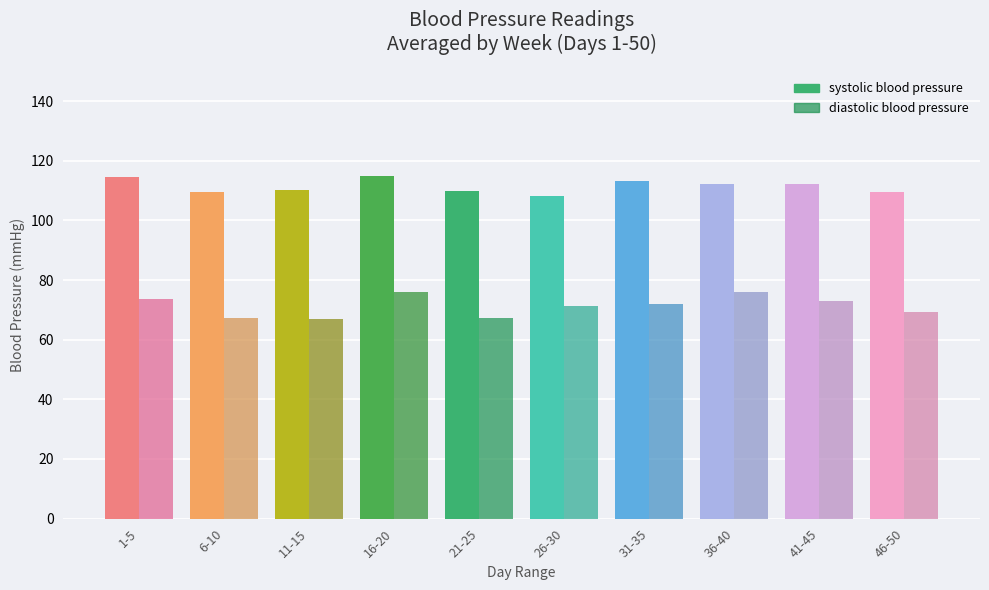

How many distinct data groups are displayed?

2